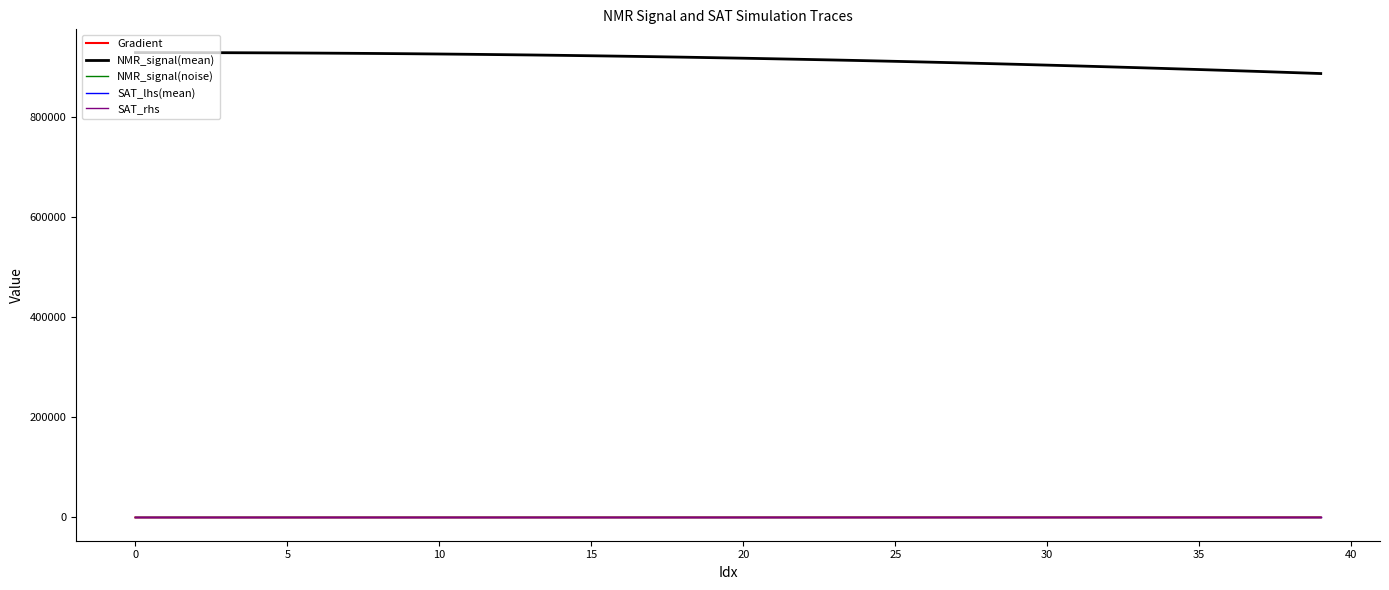

True or false: NMR_signal(mean) and NMR_signal(noise) intersect in this chart.

False